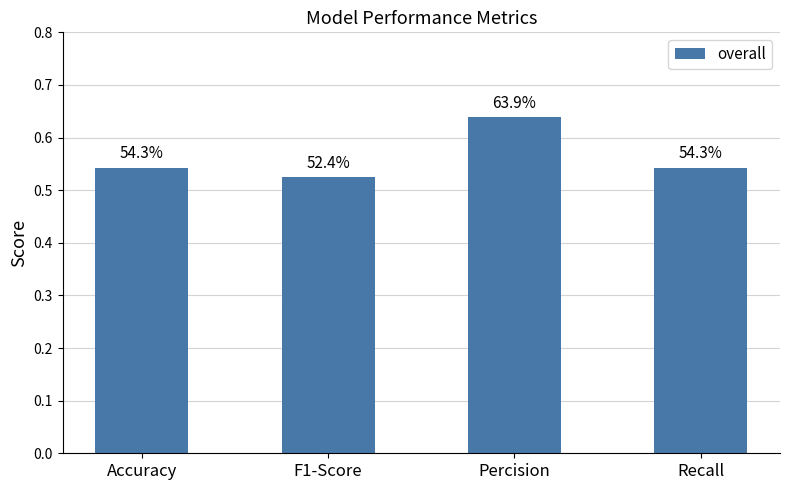

At which label is the value closest to 0?

F1-Score